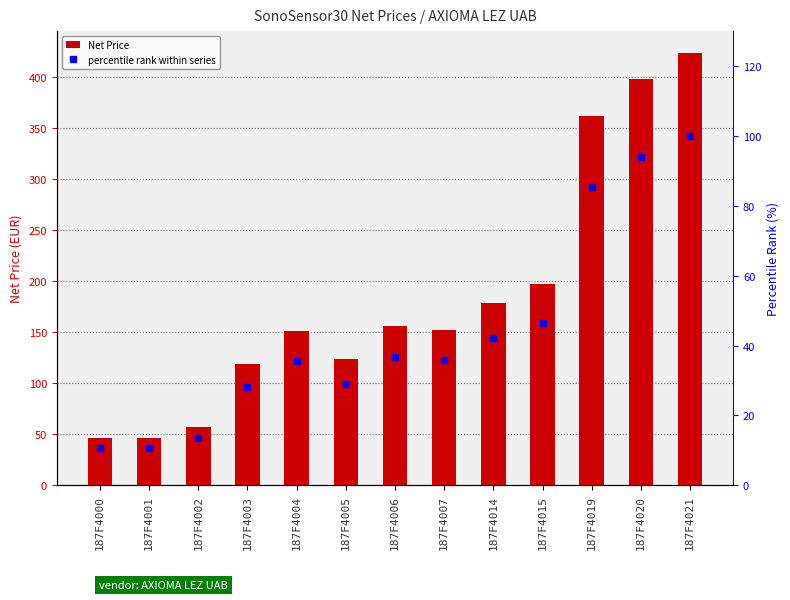

The value of percentile rank within series at 187F4020 is 93.9. True or false?

True